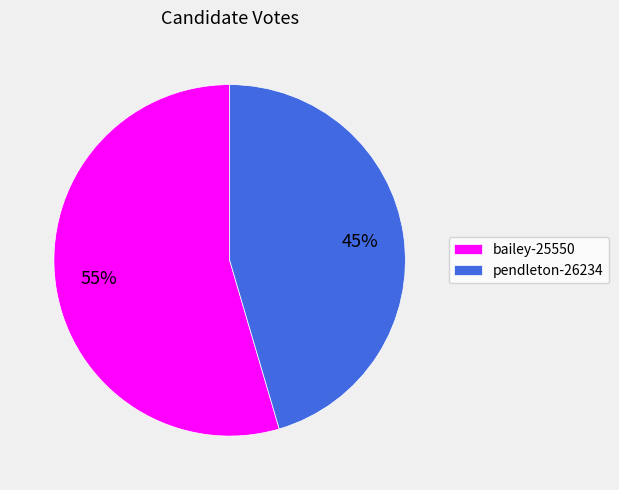

Do bailey-25550 and pendleton-26234 together represent more than half of the pie?

Yes